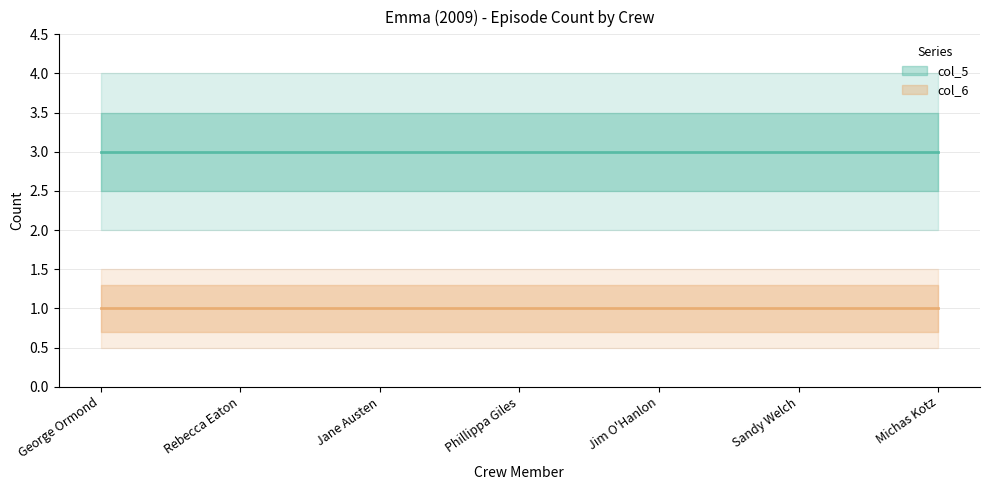

True or false: col_5 and col_6 intersect in this chart.

False